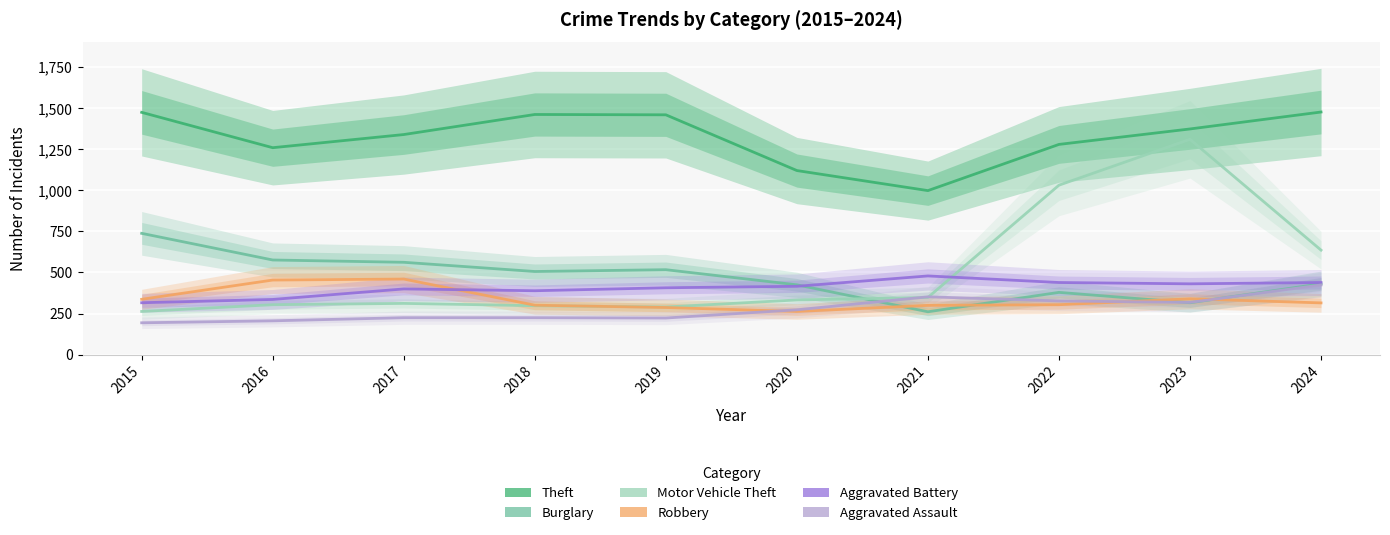

What is the sum of all Aggravated Assault values?

2767